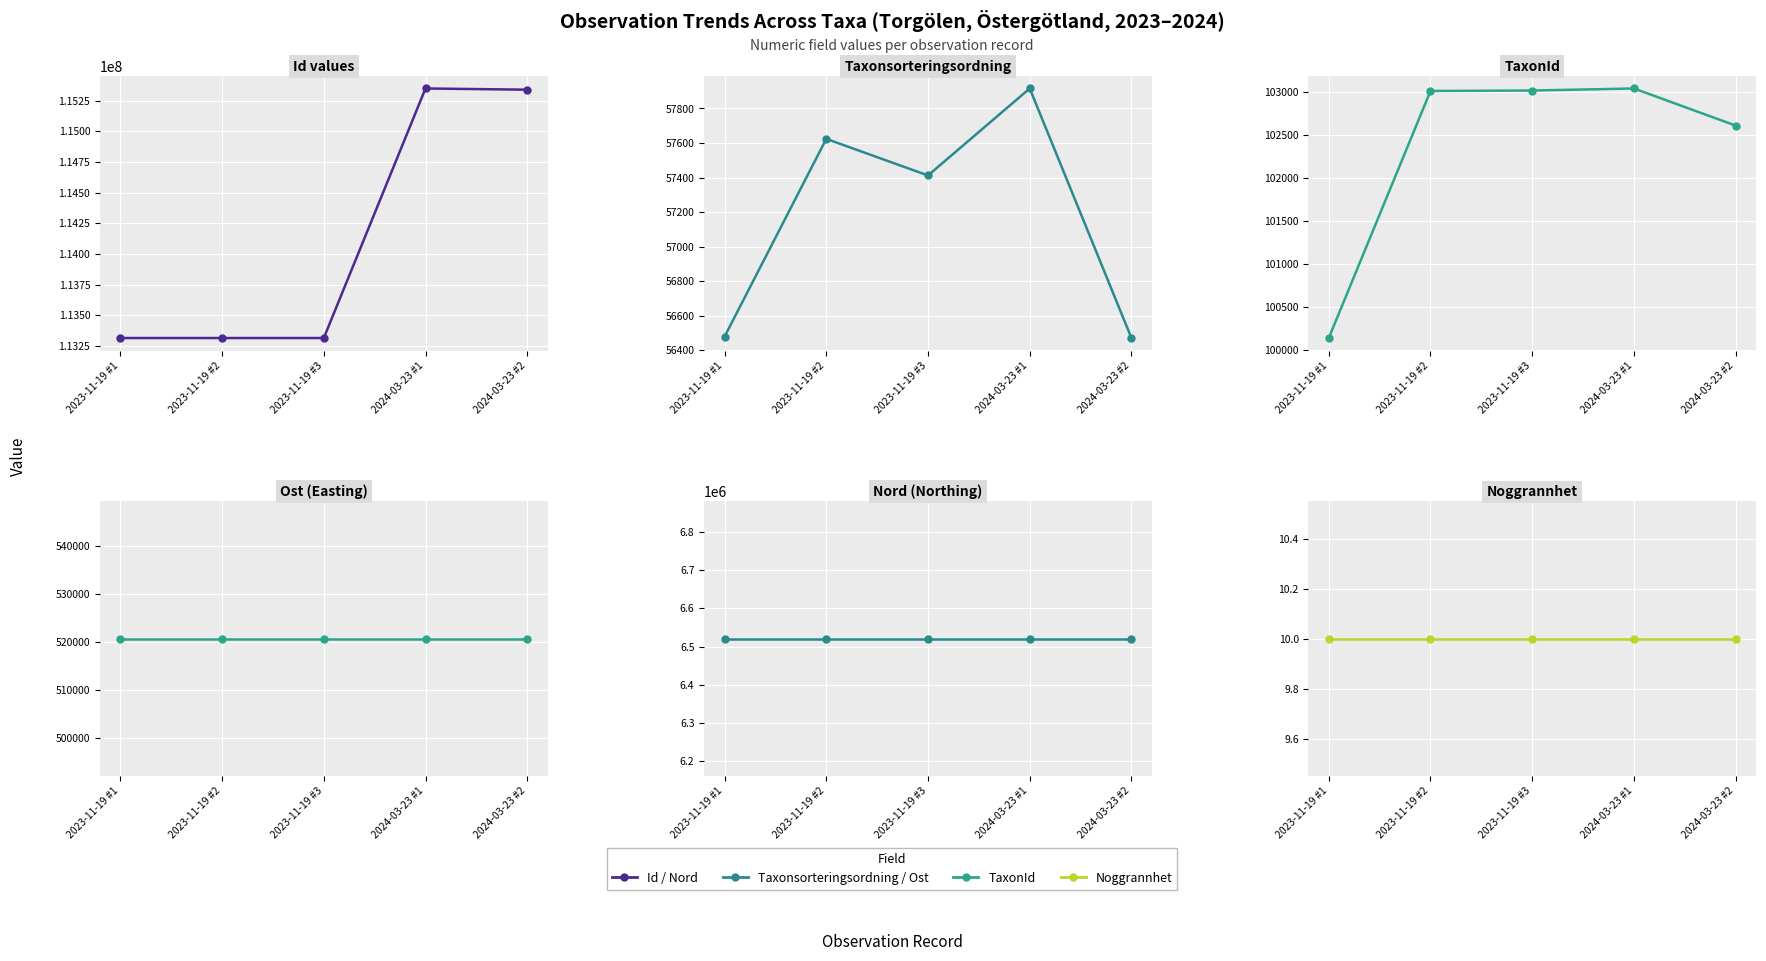

Is the value of Nord at 2024-03-23 #2 greater than the value of Noggrannhet at 2024-03-23 #1?

Yes